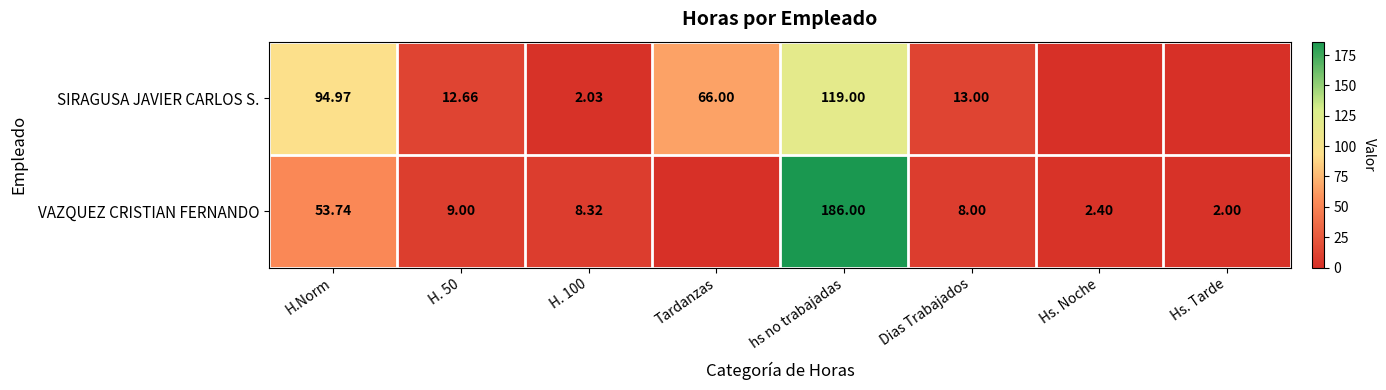

Is the value of VAZQUEZ CRISTIAN FERNANDO at hs no trabajadas greater than the value of SIRAGUSA JAVIER CARLOS S. at H. 100?

Yes